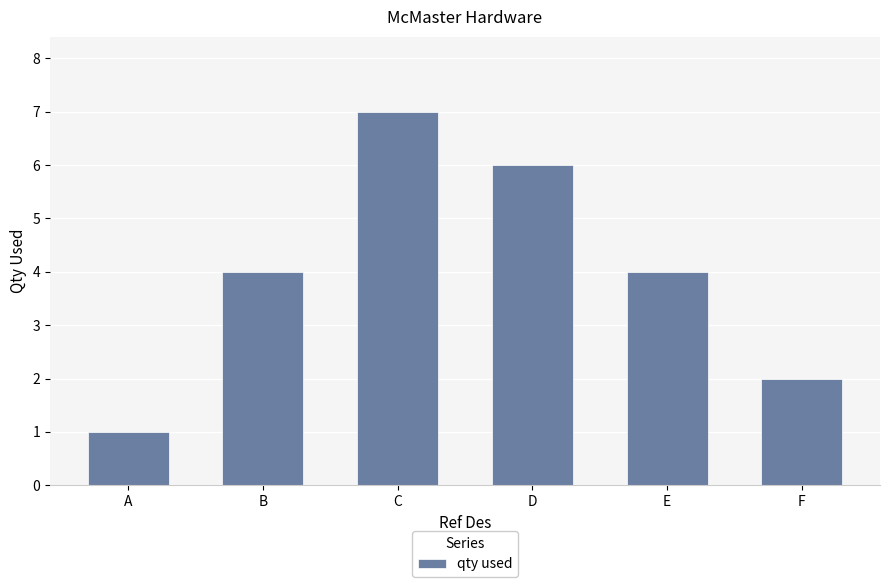

Reading right to left, list all the values displayed in this chart.

2	4	6	7	4	1